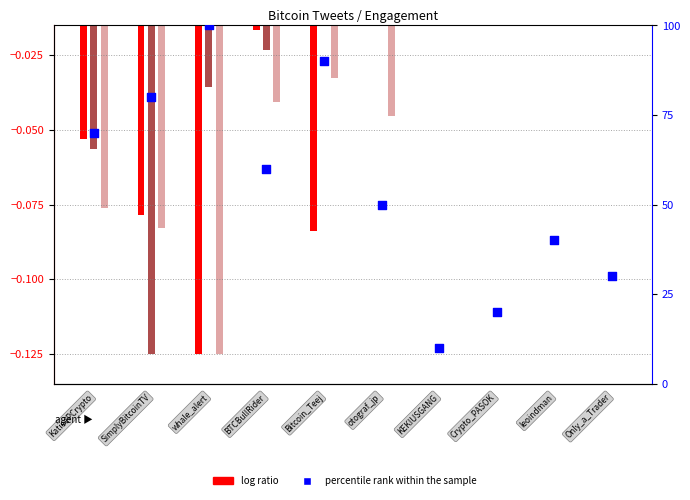

Approximately how many times larger is the value at 1 compared to 6?

8.0